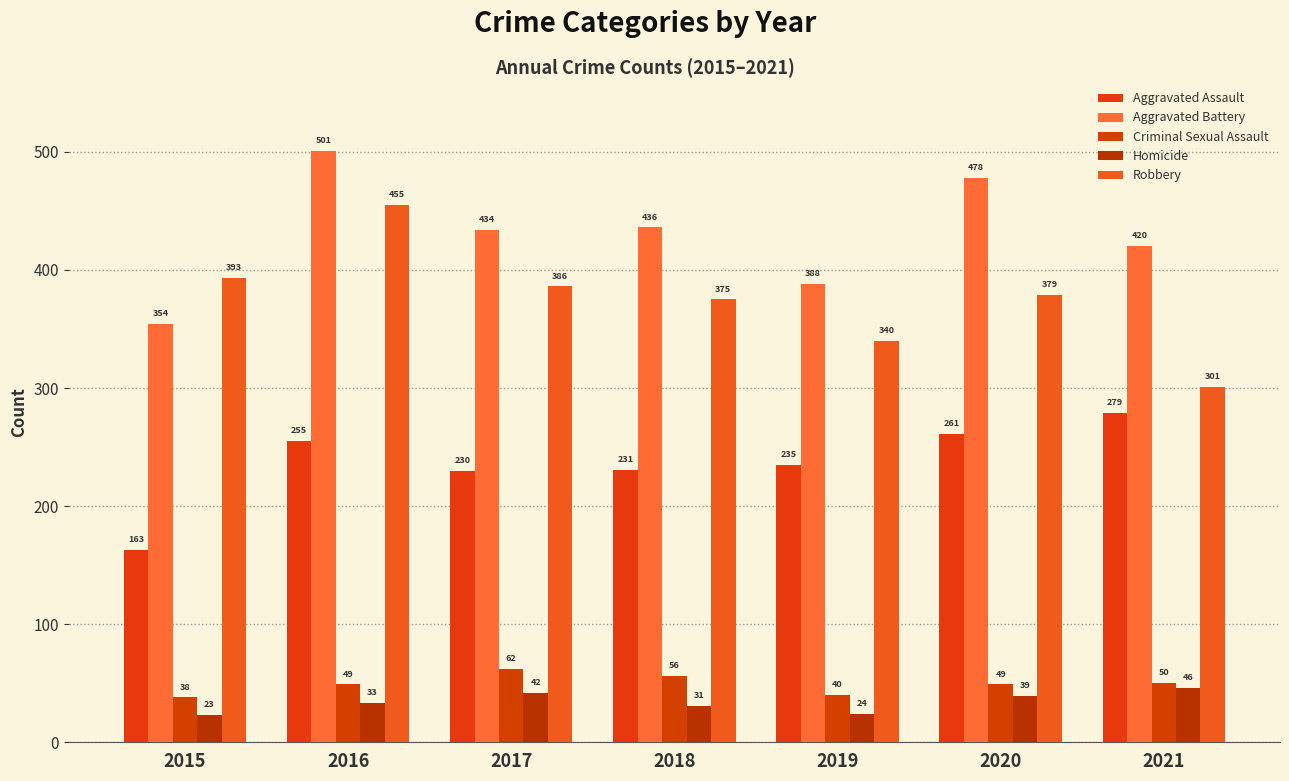

Read the Homicide value at 2015, to the nearest 5.

25